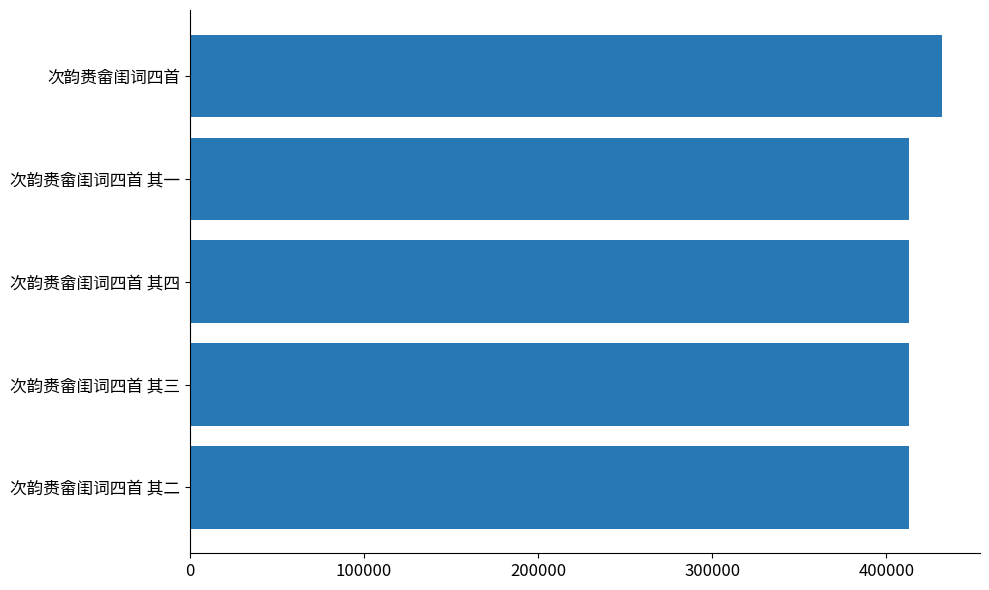

At which category does the chart reach its peak across all series?

次韵赉畲闺词四首